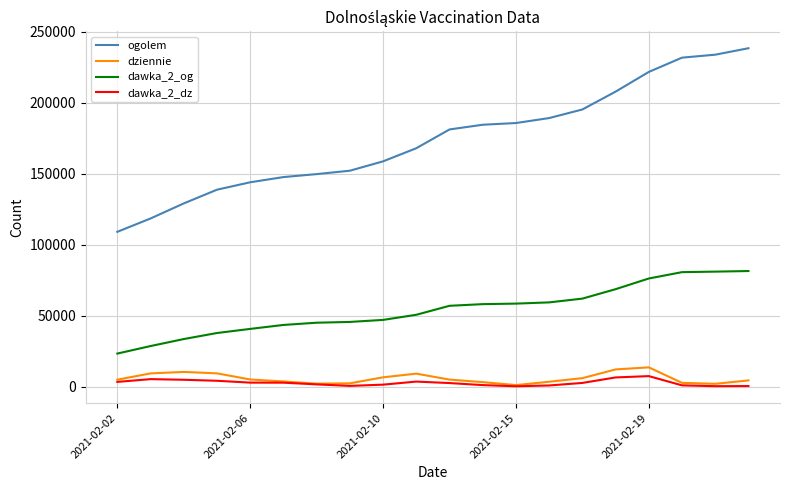

What is the lowest value of the ogolem series?

109132